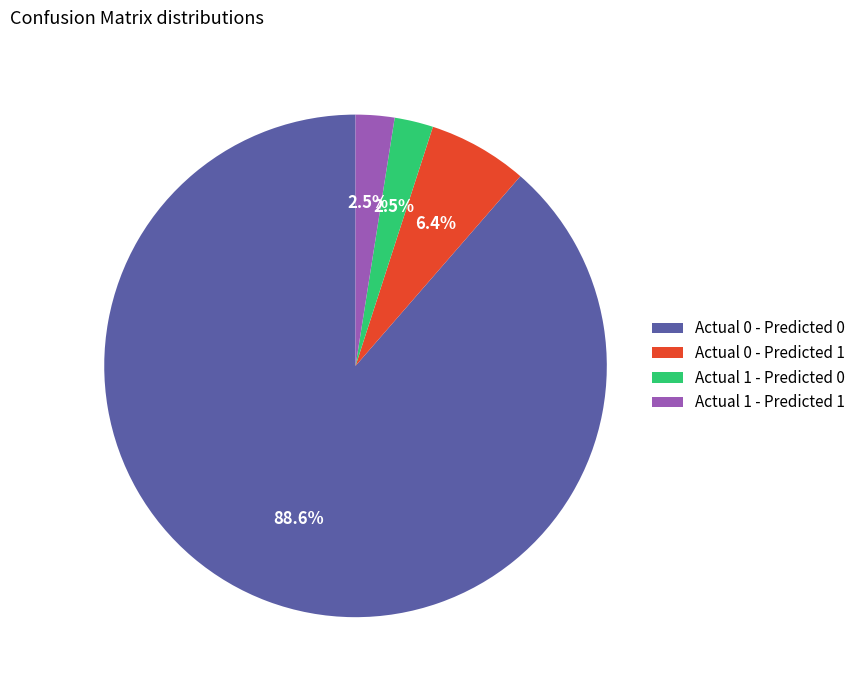

What percentage is the Actual 0 - Predicted 0 slice, to the nearest percent?

89%